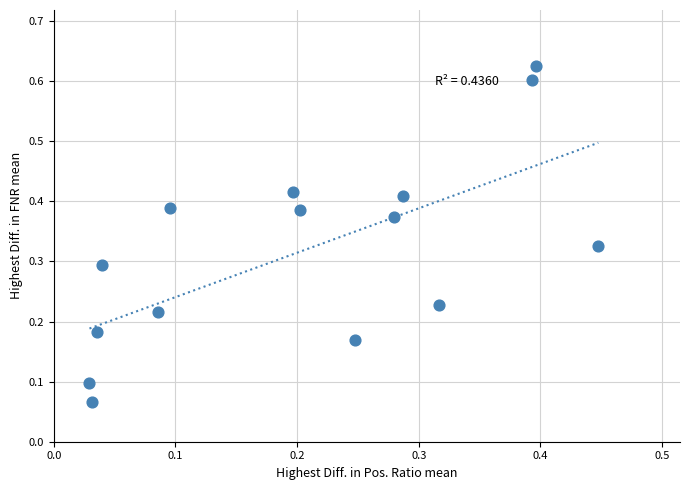

Count the number of points in this scatter plot.

15